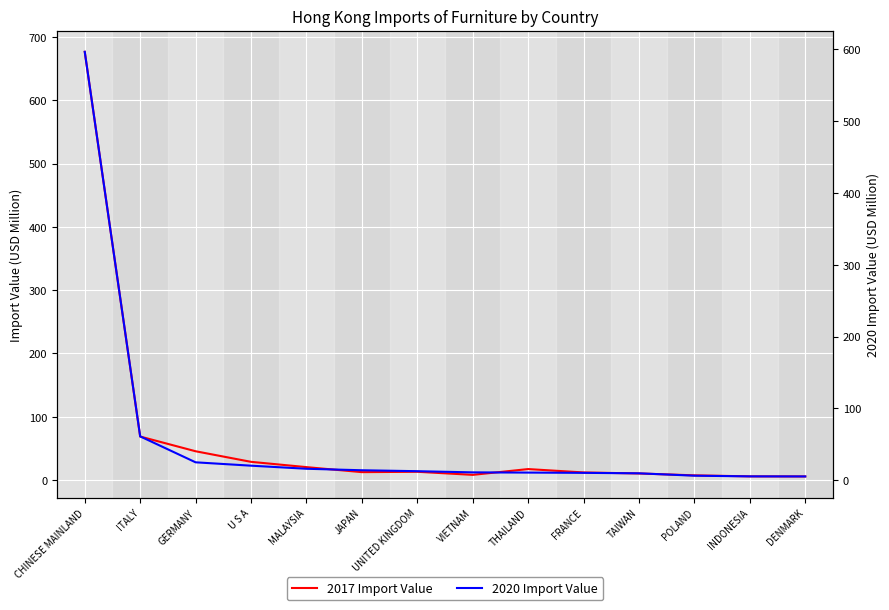

What are all the series names shown in the legend?

2017 Import Value, 2020 Import Value